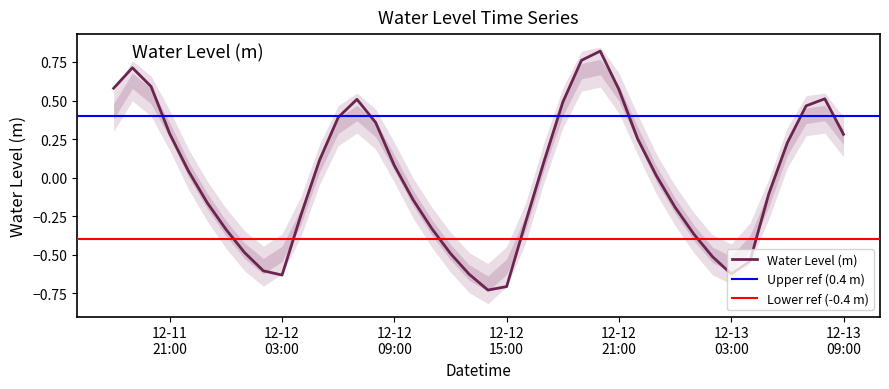

Which label corresponds to the largest value in the chart?

2023-12-12 20:00:00